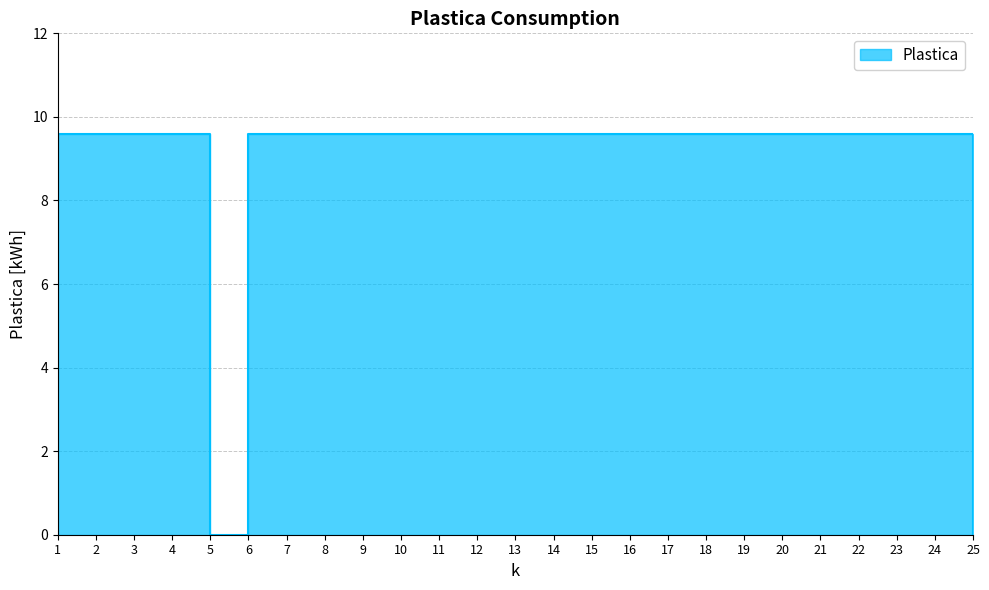

What is the approximate value at 21?

9.6